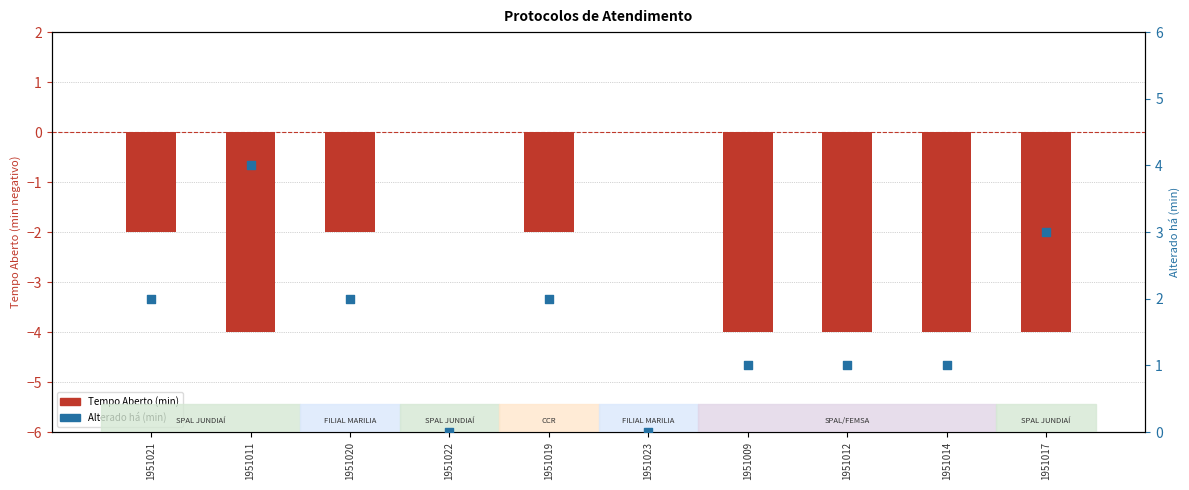

Which series contains the highest Y value?

Alterado há (min)